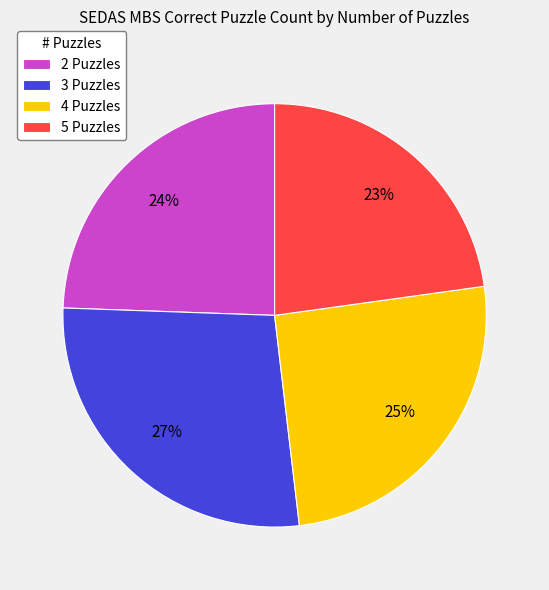

Which slice is the largest?

3 Puzzles